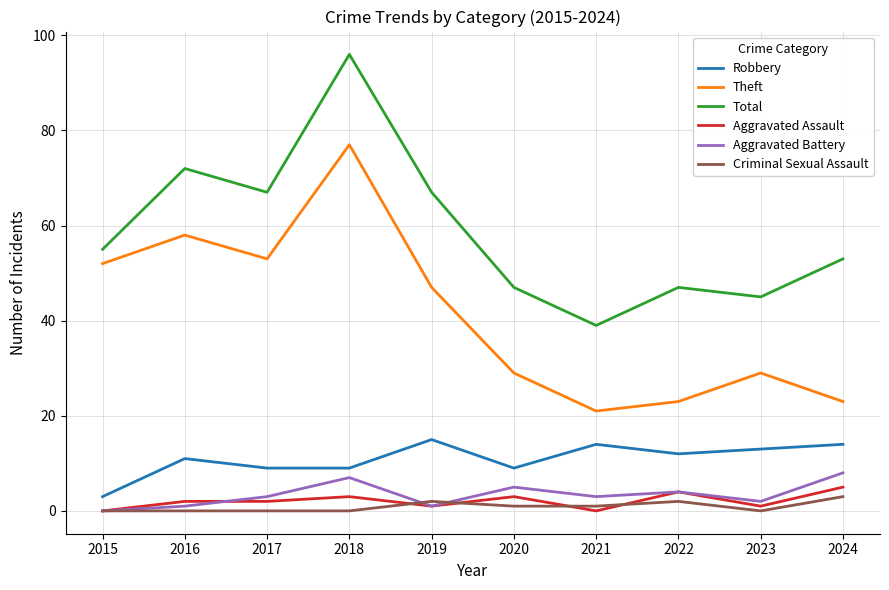

What is the spread (max minus min) of values at 2024?

50